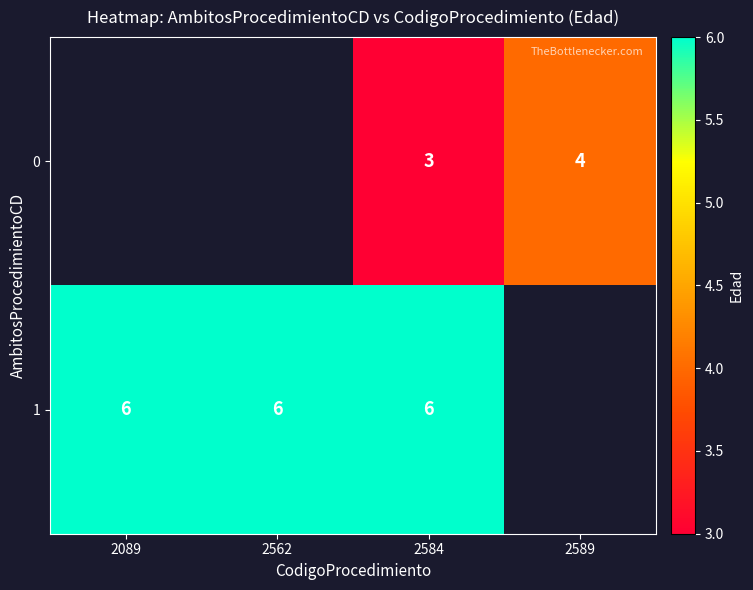

True or false: 1 has a value of 6 at 2089.

True